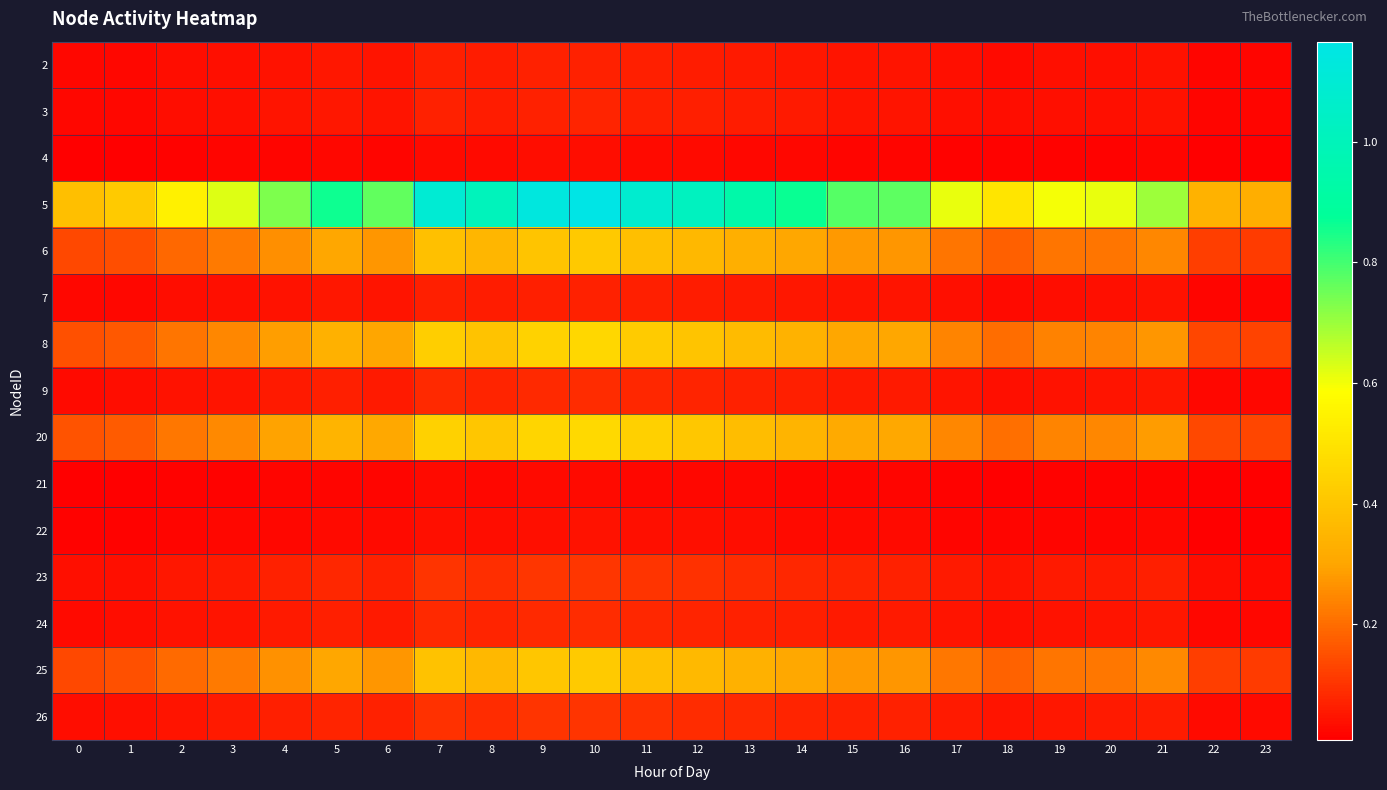

How many series are shown in this chart?

15